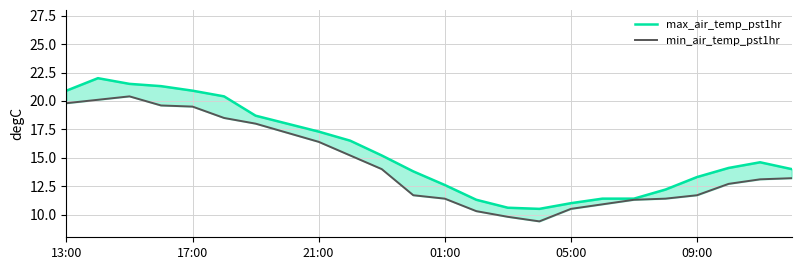

Which series has the widest spread of values?

max_air_temp_pst1hr